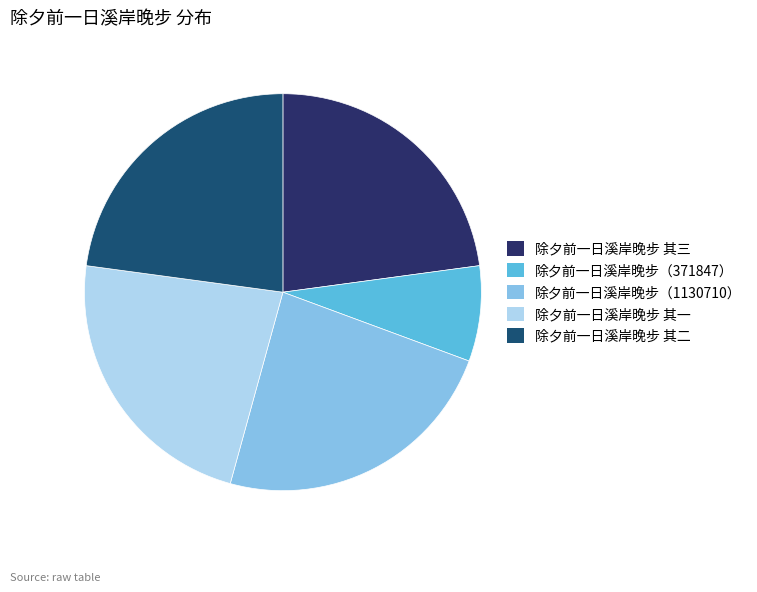

How many slices are in this pie chart?

5